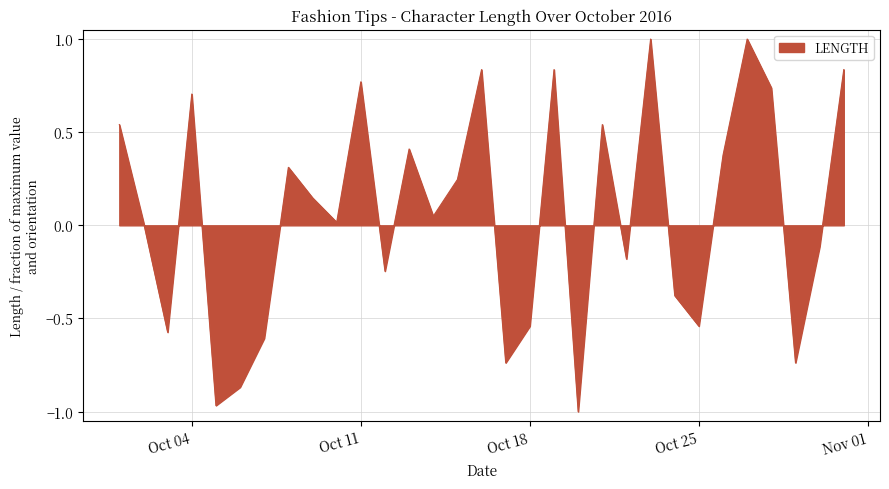

What is the greatest value displayed?

1.0